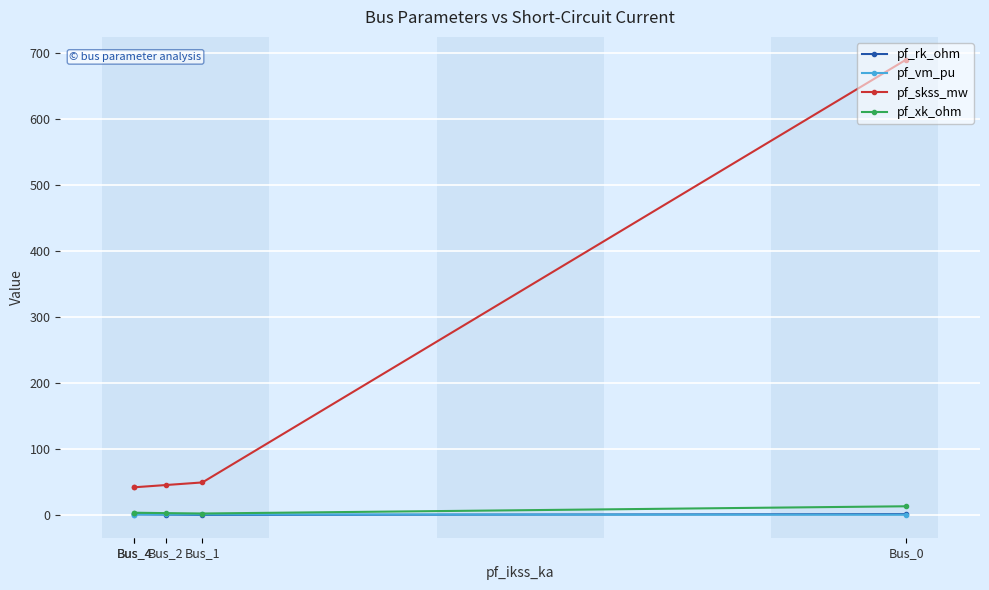

What is the spread (max minus min) of values at Bus_0?

688.9